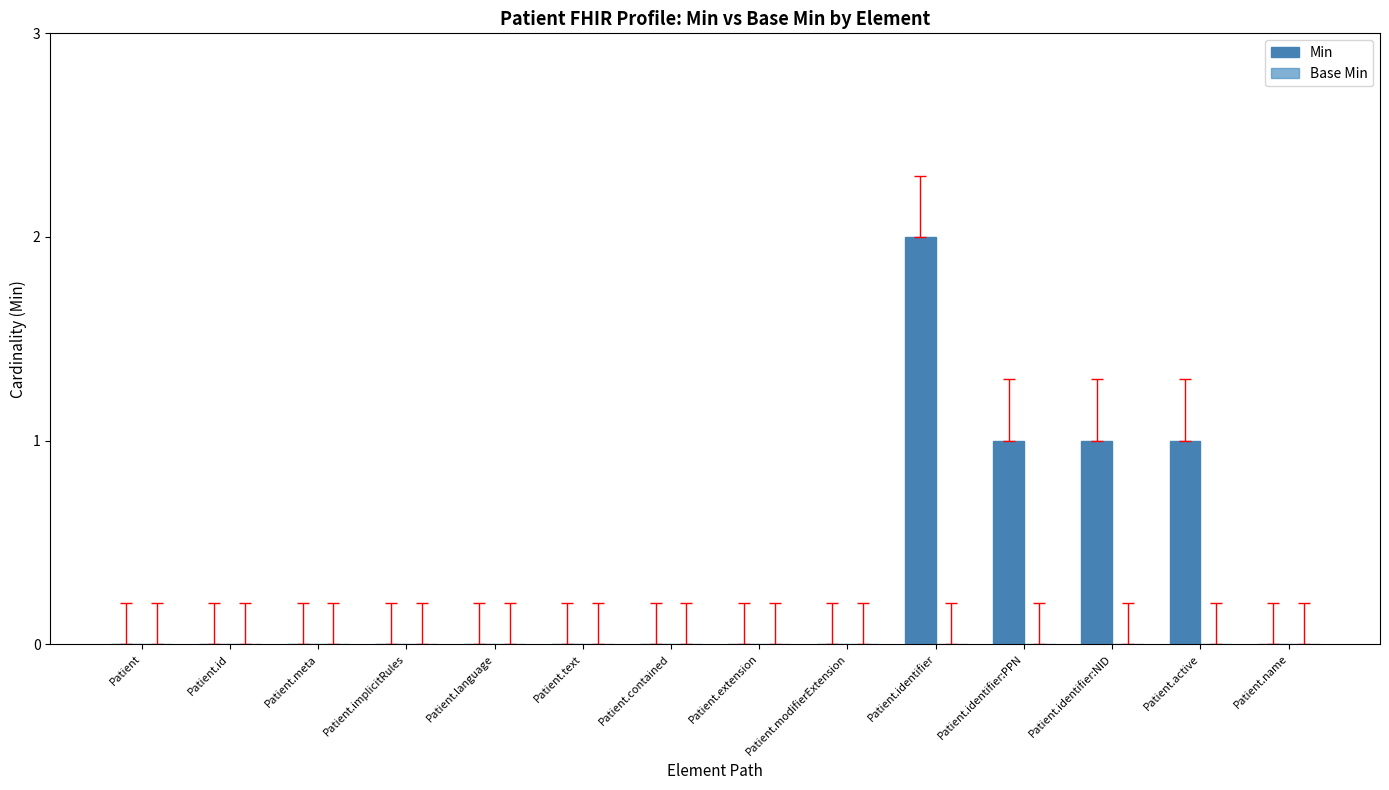

How many data points does each series have?

14